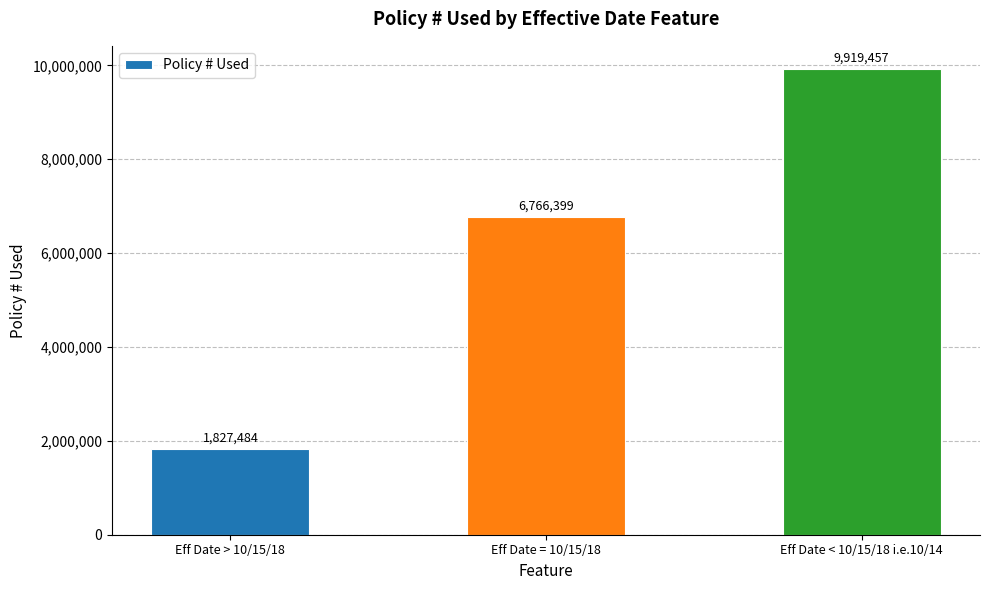

List the labels in order of value, largest first.

Eff Date < 10/15/18 i.e.10/14, Eff Date = 10/15/18, Eff Date > 10/15/18